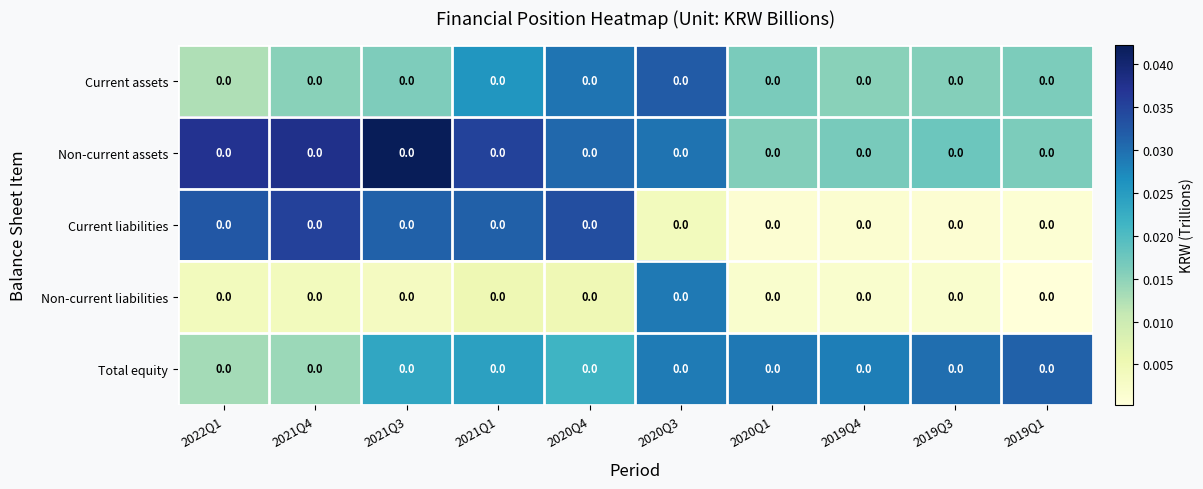

Which series changed the most between 2020Q3 and 2019Q4?

Non-current liabilities